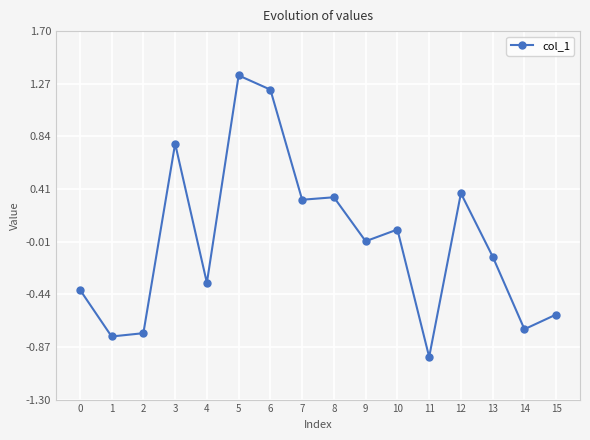

What is the change in value from 6 to 11?

-2.2